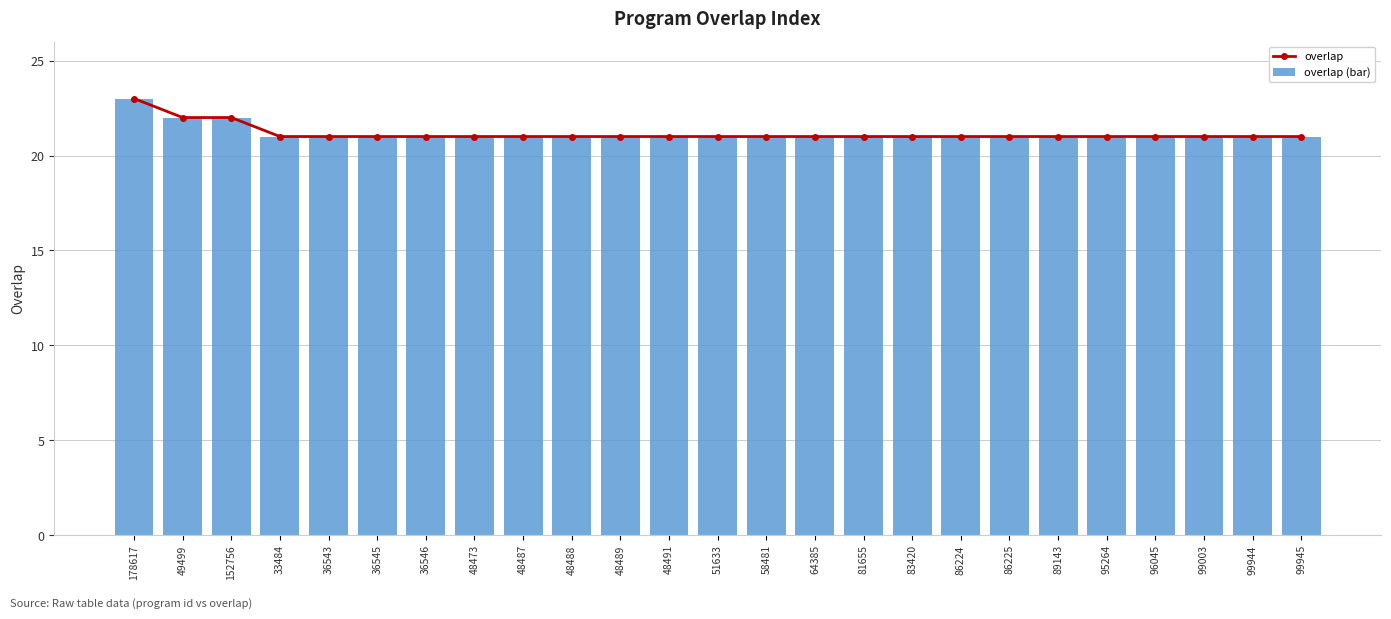

What is the label of the 10th bar from the right?

81655